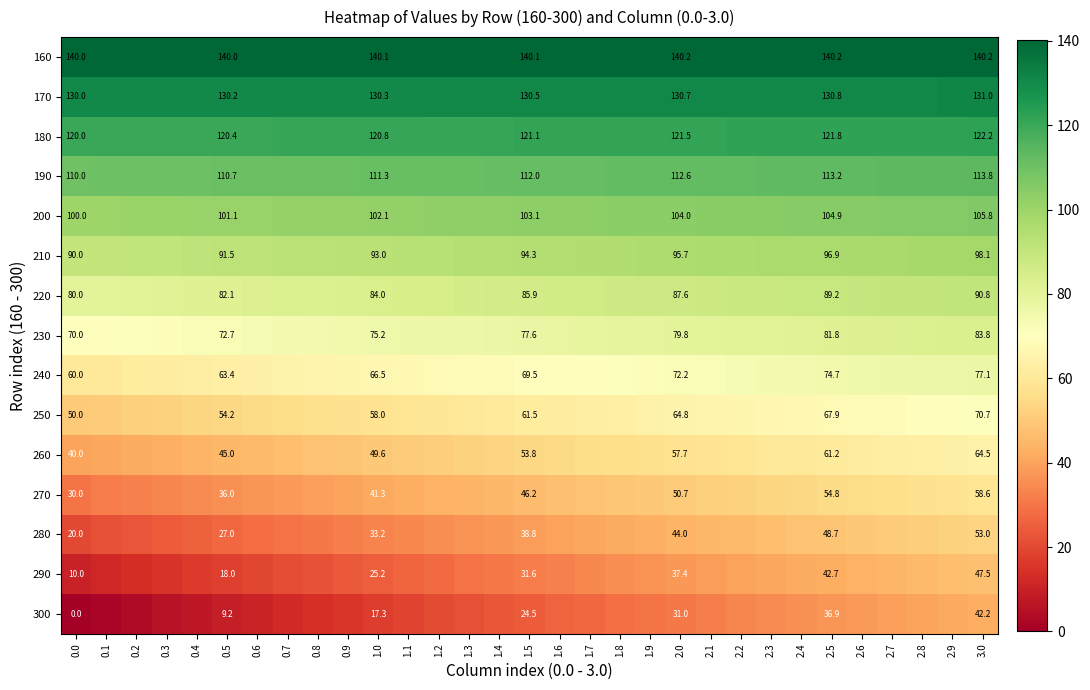

List the series in order of their peak value, lowest first.

300, 290, 280, 270, 260, 250, 240, 230, 220, 210, 200, 190, 180, 170, 160